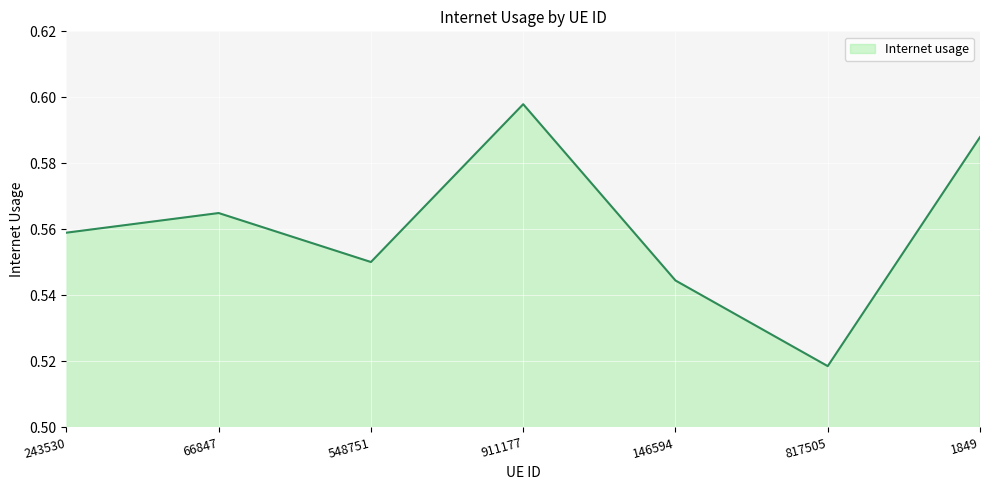

What is the sum of the values at 66847 and 1849?

1.2